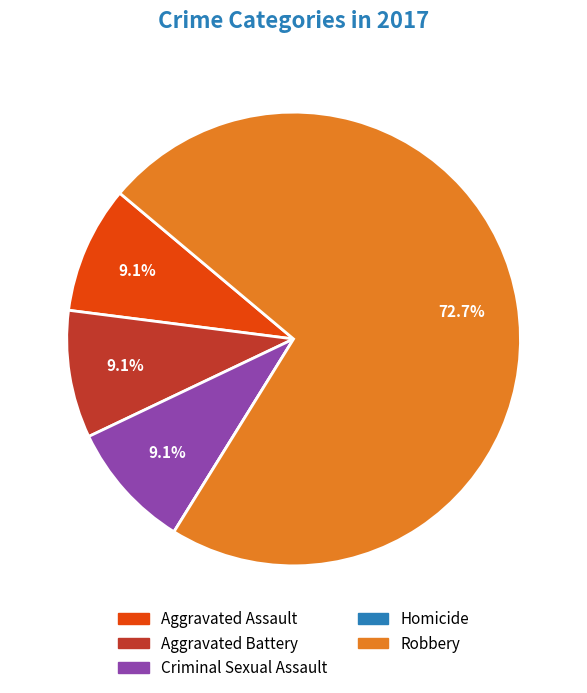

Combined, what portion of the pie is Aggravated Assault and Criminal Sexual Assault?

18.2%